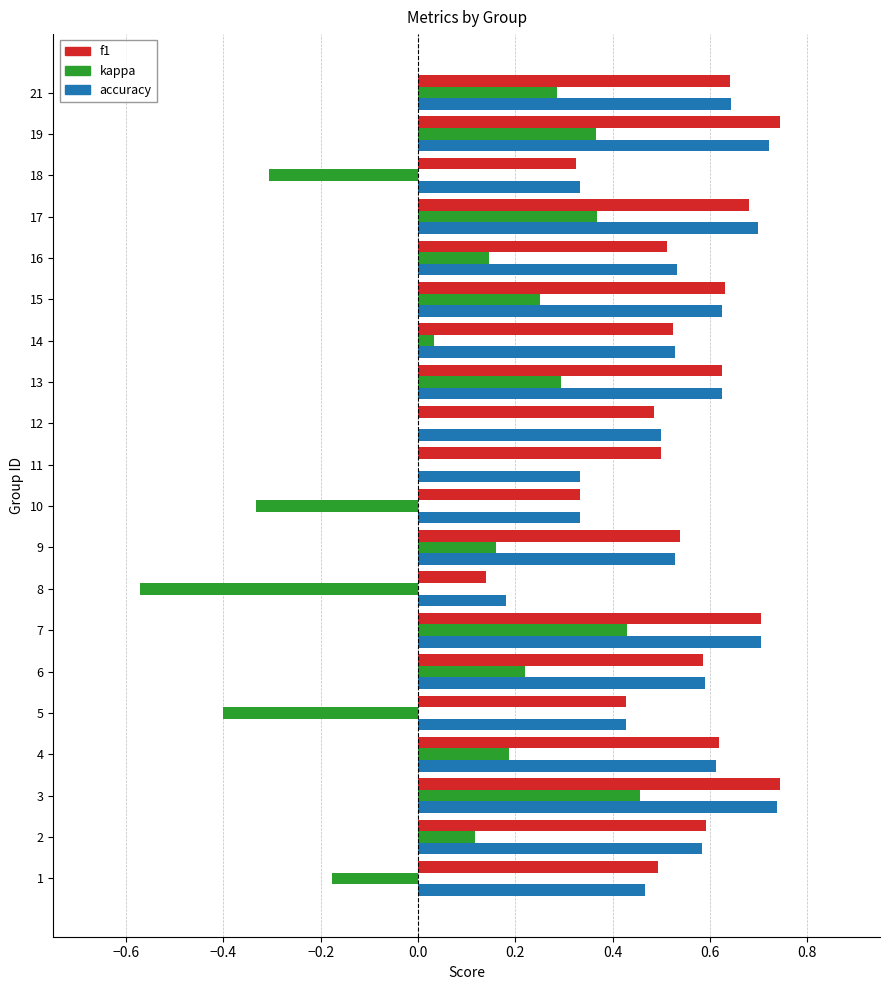

What is the sum of the accuracy values at 18 and 4?

0.9